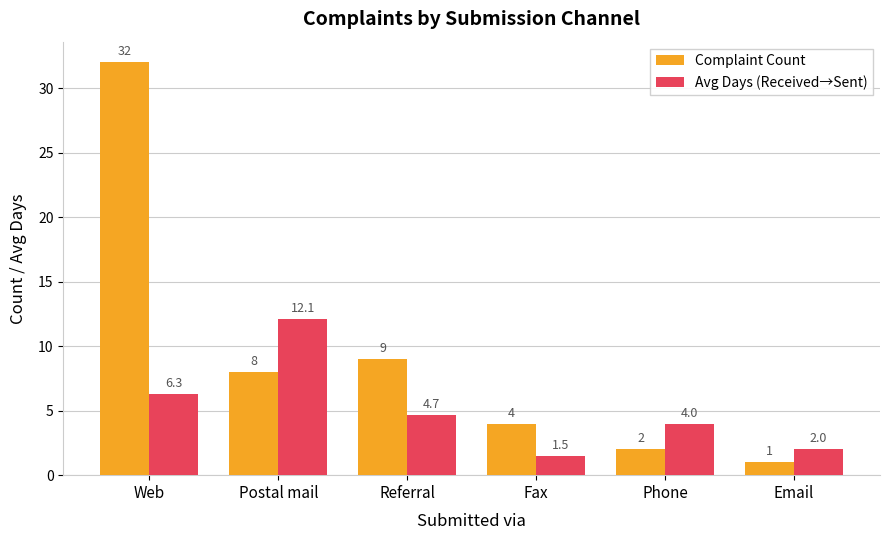

List the labels in order of Avg Days (Received→Sent) value, largest first.

Postal mail, Web, Referral, Phone, Email, Fax